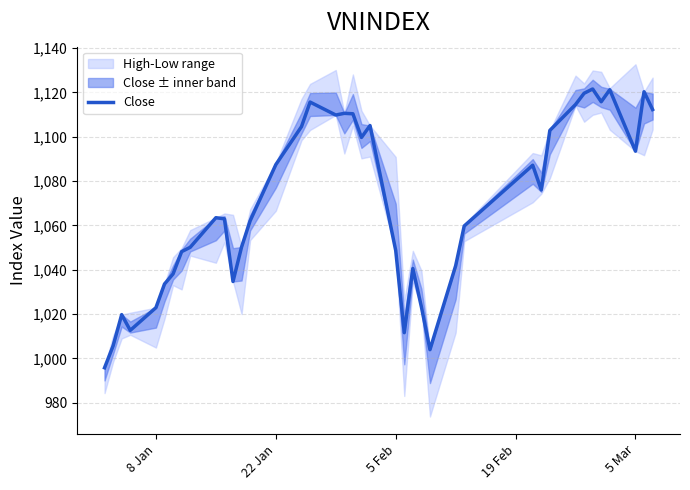

What is the highest value of the Close series?

1121.5